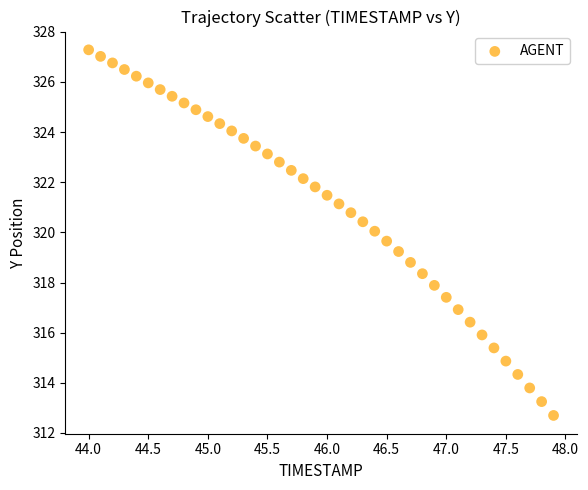

What is the range of X values (max minus min)?

3.9